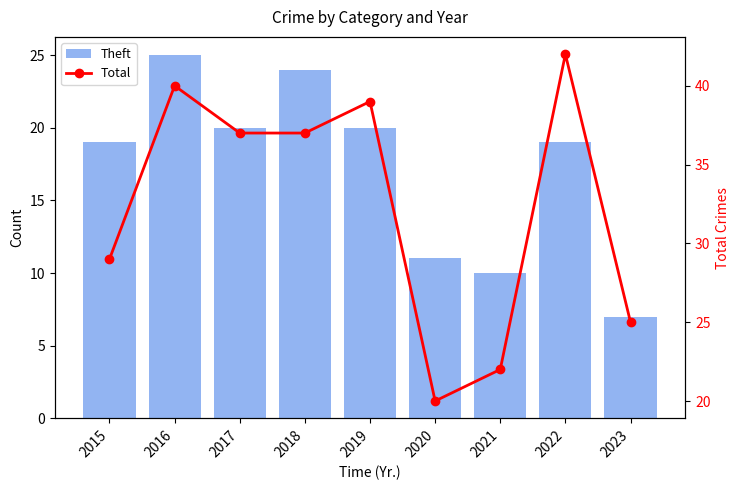

Is it true that Theft equals 7 at 2023?

True